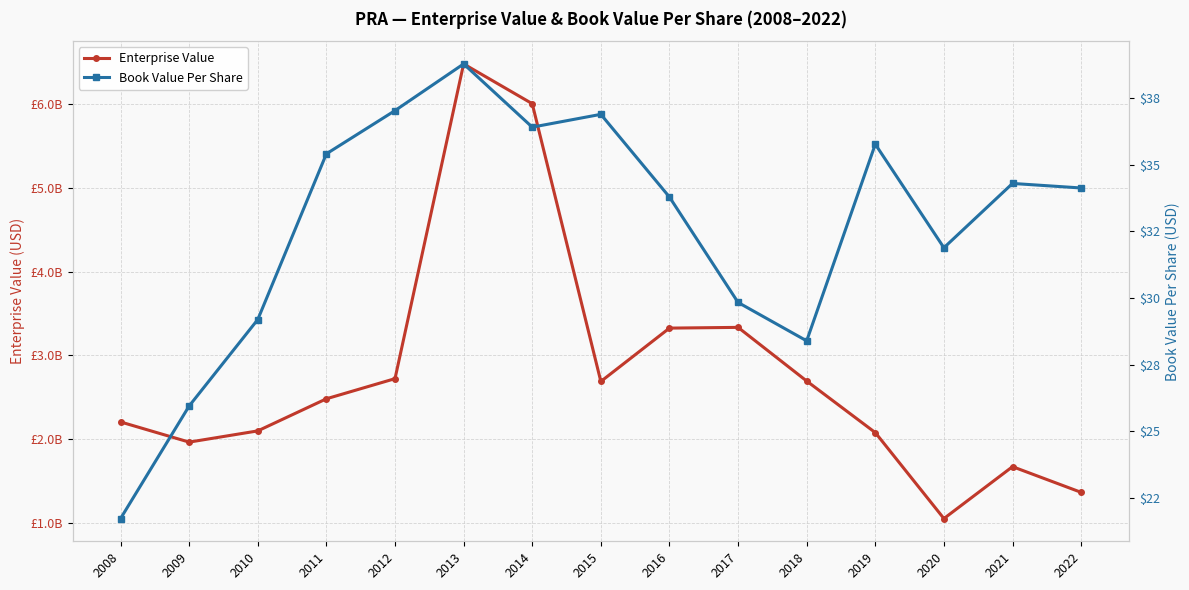

Rank the series by their maximum value, from highest to lowest.

Enterprise Value, Book Value Per Share